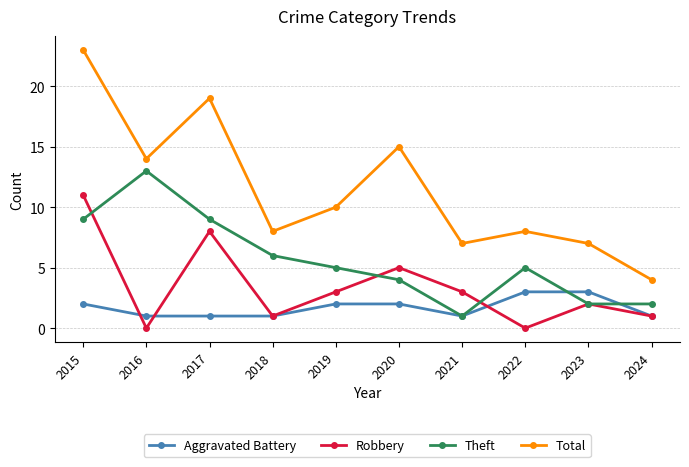

At which label is Theft closest to 7?

2018